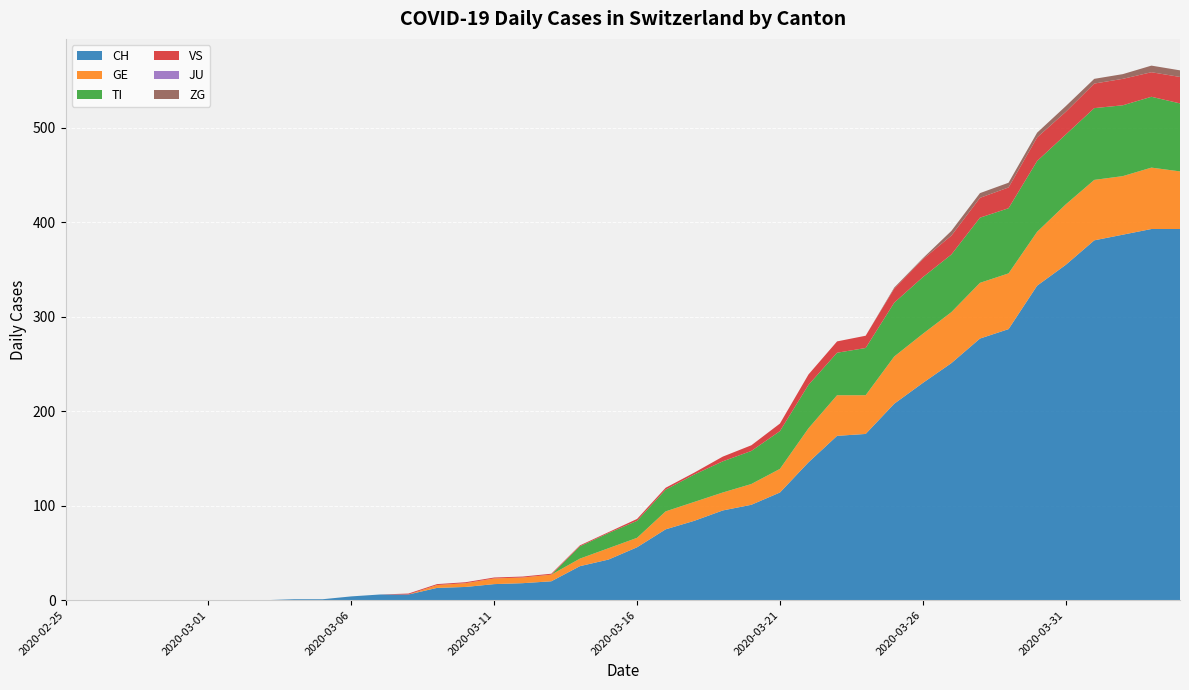

Reading left to right, transcribe all the data shown in this chart.

CH: 2020-02-25=0	2020-02-26=0	2020-02-27=0	2020-02-28=0	2020-02-29=0	2020-03-01=0	2020-03-02=0	2020-03-03=0	2020-03-04=1	2020-03-05=1	2020-03-06=4	2020-03-07=6	2020-03-08=6	2020-03-09=13	2020-03-10=14	2020-03-11=17	2020-03-12=18	2020-03-13=20	2020-03-14=36	2020-03-15=43	2020-03-16=56	2020-03-17=75	2020-03-18=84	2020-03-19=95	2020-03-20=101	2020-03-21=114	2020-03-22=146	2020-03-23=174	2020-03-24=176	2020-03-25=208	2020-03-26=230	2020-03-27=251	2020-03-28=277	2020-03-29=287	2020-03-30=333	2020-03-31=355	2020-04-01=381	2020-04-02=387	2020-04-03=393	2020-04-04=393
GE: 2020-02-25=0	2020-02-26=0	2020-02-27=0	2020-02-28=0	2020-02-29=0	2020-03-01=0	2020-03-02=0	2020-03-03=0	2020-03-04=0	2020-03-05=0	2020-03-06=0	2020-03-07=0	2020-03-08=0	2020-03-09=3	2020-03-10=4	2020-03-11=6	2020-03-12=6	2020-03-13=7	2020-03-14=8	2020-03-15=12	2020-03-16=10	2020-03-17=19	2020-03-18=20	2020-03-19=19	2020-03-20=22	2020-03-21=25	2020-03-22=36	2020-03-23=43	2020-03-24=41	2020-03-25=50	2020-03-26=52	2020-03-27=54	2020-03-28=59	2020-03-29=59	2020-03-30=57	2020-03-31=64	2020-04-01=64	2020-04-02=62	2020-04-03=65	2020-04-04=61
TI: 2020-02-25=0	2020-02-26=0	2020-02-27=0	2020-02-28=0	2020-02-29=0	2020-03-01=0	2020-03-02=0	2020-03-03=0	2020-03-04=0	2020-03-05=0	2020-03-06=0	2020-03-07=0	2020-03-08=0	2020-03-09=0	2020-03-10=0	2020-03-11=0	2020-03-12=0	2020-03-13=0	2020-03-14=13	2020-03-15=16	2020-03-16=18	2020-03-17=23	2020-03-18=29	2020-03-19=33	2020-03-20=35	2020-03-21=40	2020-03-22=46	2020-03-23=45	2020-03-24=50	2020-03-25=57	2020-03-26=60	2020-03-27=61	2020-03-28=69	2020-03-29=69	2020-03-30=75	2020-03-31=74	2020-04-01=76	2020-04-02=75	2020-04-03=75	2020-04-04=72
VS: 2020-02-25=0	2020-02-26=0	2020-02-27=0	2020-02-28=0	2020-02-29=0	2020-03-01=0	2020-03-02=0	2020-03-03=0	2020-03-04=0	2020-03-05=0	2020-03-06=0	2020-03-07=0	2020-03-08=1	2020-03-09=1	2020-03-10=1	2020-03-11=1	2020-03-12=1	2020-03-13=1	2020-03-14=1	2020-03-15=1	2020-03-16=2	2020-03-17=2	2020-03-18=2	2020-03-19=5	2020-03-20=6	2020-03-21=8	2020-03-22=11	2020-03-23=12	2020-03-24=13	2020-03-25=15	2020-03-26=19	2020-03-27=20	2020-03-28=21	2020-03-29=22	2020-03-30=25	2020-03-31=24	2020-04-01=26	2020-04-02=28	2020-04-03=26	2020-04-04=28
JU: 2020-02-25=0	2020-02-26=0	2020-02-27=0	2020-02-28=0	2020-02-29=0	2020-03-01=0	2020-03-02=0	2020-03-03=0	2020-03-04=0	2020-03-05=0	2020-03-06=0	2020-03-07=0	2020-03-08=0	2020-03-09=0	2020-03-10=0	2020-03-11=0	2020-03-12=0	2020-03-13=0	2020-03-14=0	2020-03-15=0	2020-03-16=0	2020-03-17=0	2020-03-18=0	2020-03-19=0	2020-03-20=0	2020-03-21=0	2020-03-22=0	2020-03-23=0	2020-03-24=0	2020-03-25=0	2020-03-26=0	2020-03-27=0	2020-03-28=0	2020-03-29=0	2020-03-30=0	2020-03-31=0	2020-04-01=0	2020-04-02=0	2020-04-03=0	2020-04-04=0
ZG: 2020-02-25=0	2020-02-26=0	2020-02-27=0	2020-02-28=0	2020-02-29=0	2020-03-01=0	2020-03-02=0	2020-03-03=0	2020-03-04=0	2020-03-05=0	2020-03-06=0	2020-03-07=0	2020-03-08=0	2020-03-09=0	2020-03-10=0	2020-03-11=0	2020-03-12=0	2020-03-13=0	2020-03-14=0	2020-03-15=0	2020-03-16=0	2020-03-17=0	2020-03-18=0	2020-03-19=0	2020-03-20=0	2020-03-21=0	2020-03-22=0	2020-03-23=0	2020-03-24=0	2020-03-25=1	2020-03-26=1	2020-03-27=5	2020-03-28=5	2020-03-29=5	2020-03-30=5	2020-03-31=6	2020-04-01=5	2020-04-02=5	2020-04-03=7	2020-04-04=7